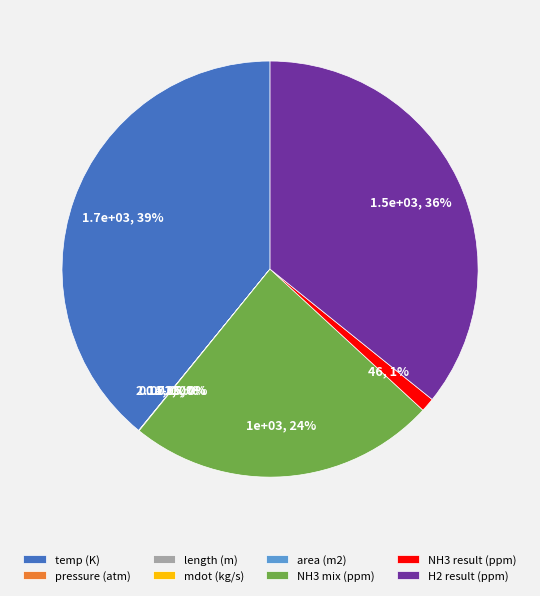

What percentage is the NH3 result (ppm) slice, to the nearest percent?

1%